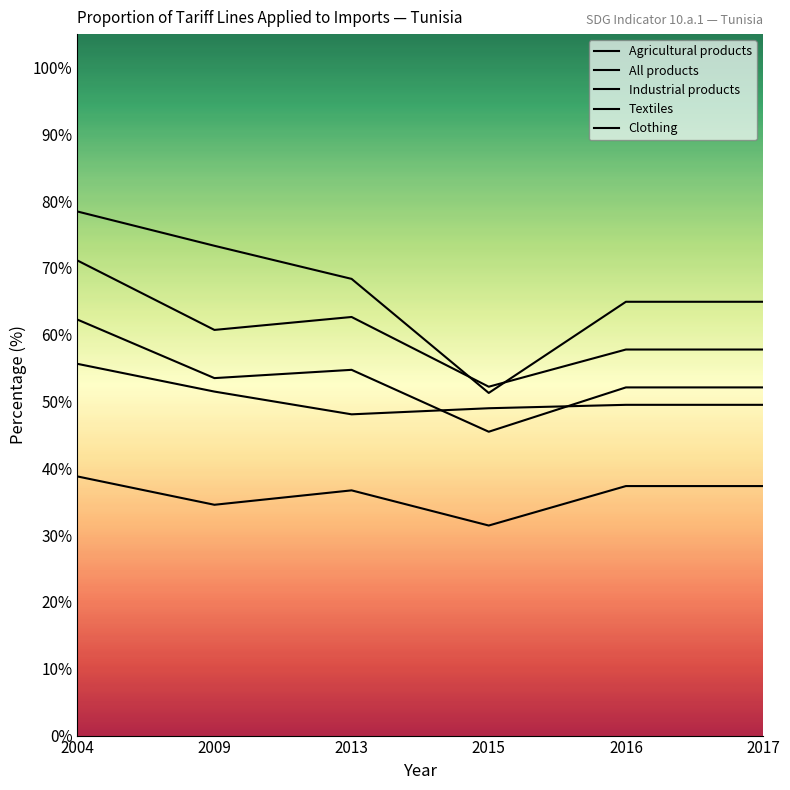

Between 2015 and 2016, which is larger?

2016